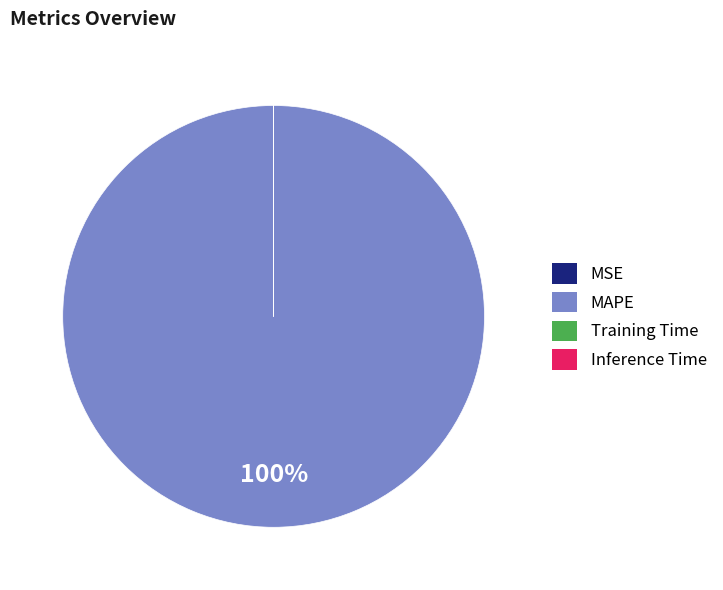

Does MAPE account for over 50% of the chart?

Yes